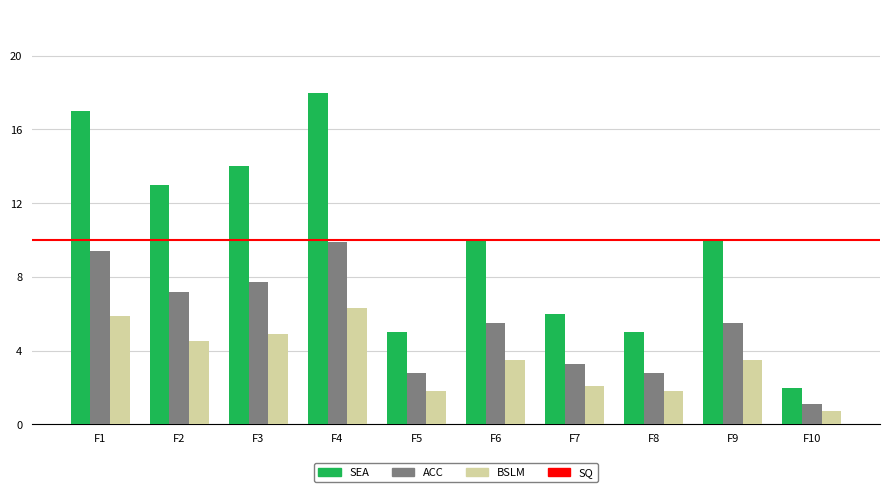

Does the chart contain any negative values?

No